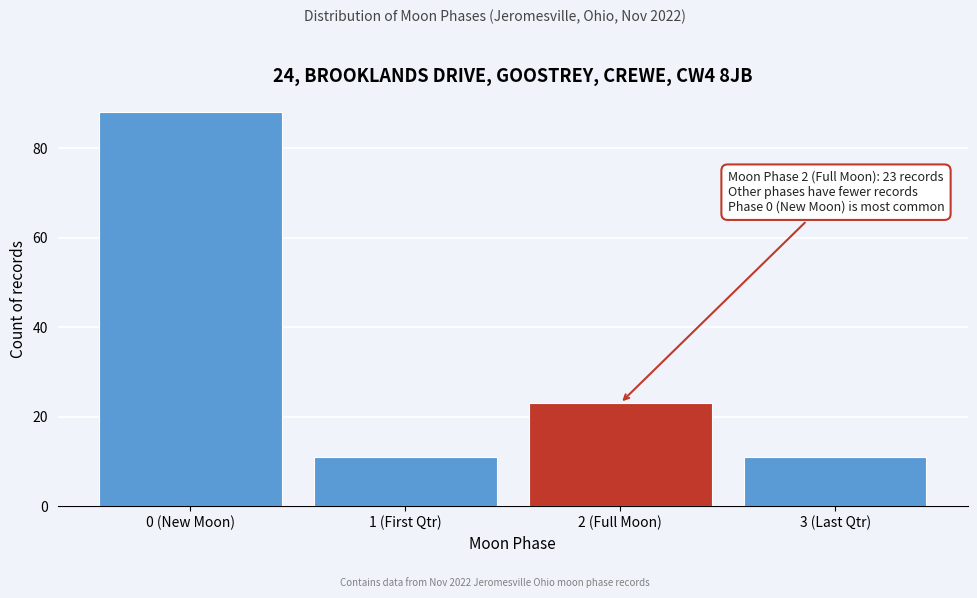

Reading left to right, transcribe all the data shown in this chart.

88	11	23	11